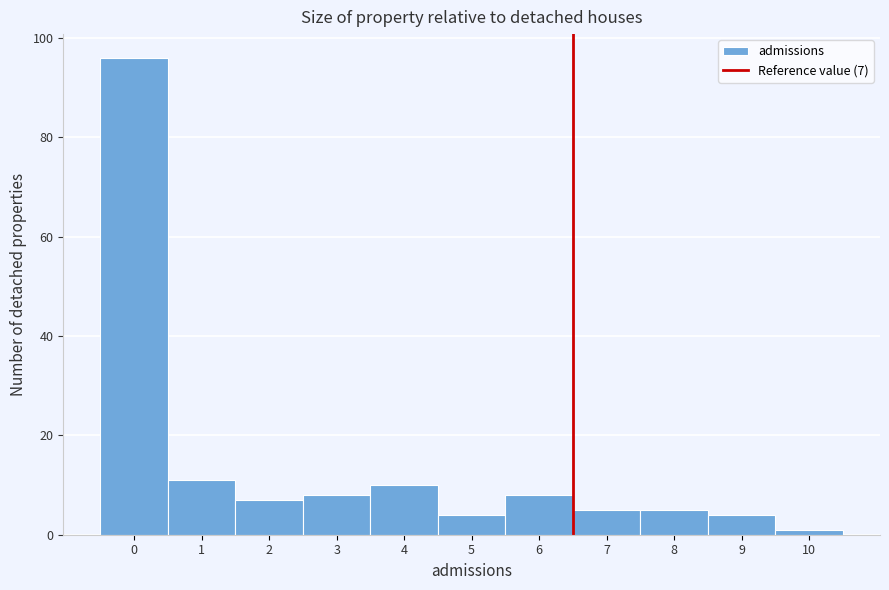

Reading left to right, transcribe all the data shown in this chart.

0=96	1=11	2=7	3=8	4=10	5=4	6=8	7=5	8=5	9=4	10=1